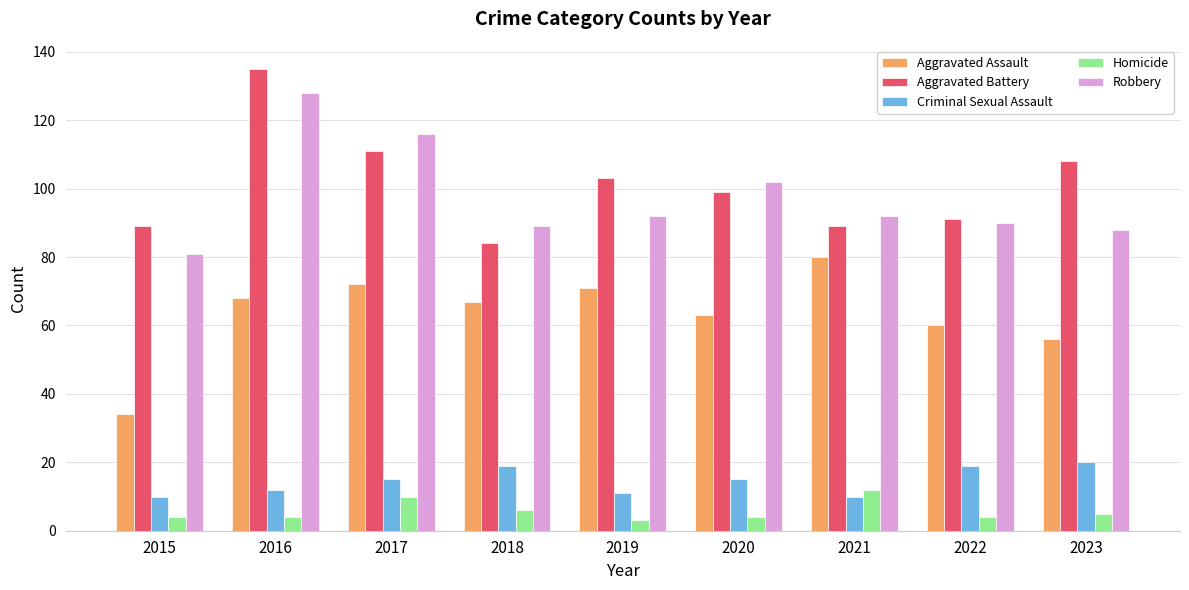

The Aggravated Assault series shows 94 at 2022. True or false?

False